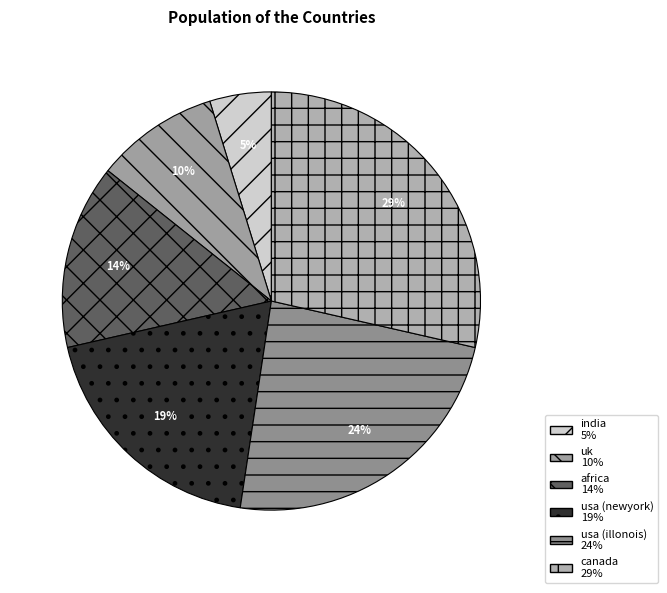

True or false: africa accounts for 1% of the total.

False